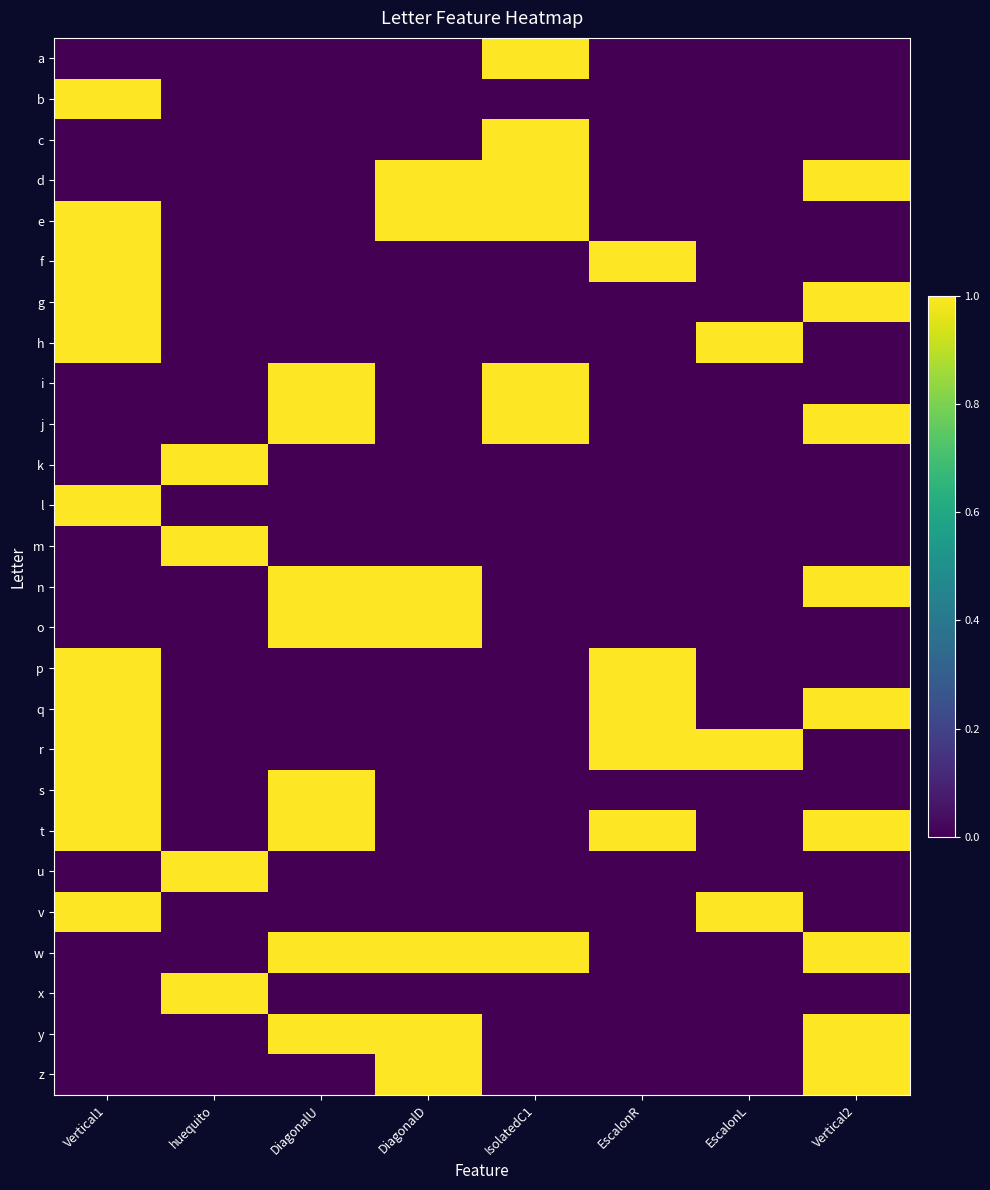

Reading left to right, transcribe all the data shown in this chart.

a: Vertical1=0	huequito=0	DiagonalU=0	DiagonalD=0	IsolatedC1=1	EscalonR=0	EscalonL=0	Vertical2=0
b: Vertical1=1	huequito=0	DiagonalU=0	DiagonalD=0	IsolatedC1=0	EscalonR=0	EscalonL=0	Vertical2=0
c: Vertical1=0	huequito=0	DiagonalU=0	DiagonalD=0	IsolatedC1=1	EscalonR=0	EscalonL=0	Vertical2=0
d: Vertical1=0	huequito=0	DiagonalU=0	DiagonalD=1	IsolatedC1=1	EscalonR=0	EscalonL=0	Vertical2=1
e: Vertical1=1	huequito=0	DiagonalU=0	DiagonalD=1	IsolatedC1=1	EscalonR=0	EscalonL=0	Vertical2=0
f: Vertical1=1	huequito=0	DiagonalU=0	DiagonalD=0	IsolatedC1=0	EscalonR=1	EscalonL=0	Vertical2=0
g: Vertical1=1	huequito=0	DiagonalU=0	DiagonalD=0	IsolatedC1=0	EscalonR=0	EscalonL=0	Vertical2=1
h: Vertical1=1	huequito=0	DiagonalU=0	DiagonalD=0	IsolatedC1=0	EscalonR=0	EscalonL=1	Vertical2=0
i: Vertical1=0	huequito=0	DiagonalU=1	DiagonalD=0	IsolatedC1=1	EscalonR=0	EscalonL=0	Vertical2=0
j: Vertical1=0	huequito=0	DiagonalU=1	DiagonalD=0	IsolatedC1=1	EscalonR=0	EscalonL=0	Vertical2=1
k: Vertical1=0	huequito=1	DiagonalU=0	DiagonalD=0	IsolatedC1=0	EscalonR=0	EscalonL=0	Vertical2=0
l: Vertical1=1	huequito=0	DiagonalU=0	DiagonalD=0	IsolatedC1=0	EscalonR=0	EscalonL=0	Vertical2=0
m: Vertical1=0	huequito=1	DiagonalU=0	DiagonalD=0	IsolatedC1=0	EscalonR=0	EscalonL=0	Vertical2=0
n: Vertical1=0	huequito=0	DiagonalU=1	DiagonalD=1	IsolatedC1=0	EscalonR=0	EscalonL=0	Vertical2=1
o: Vertical1=0	huequito=0	DiagonalU=1	DiagonalD=1	IsolatedC1=0	EscalonR=0	EscalonL=0	Vertical2=0
p: Vertical1=1	huequito=0	DiagonalU=0	DiagonalD=0	IsolatedC1=0	EscalonR=1	EscalonL=0	Vertical2=0
q: Vertical1=1	huequito=0	DiagonalU=0	DiagonalD=0	IsolatedC1=0	EscalonR=1	EscalonL=0	Vertical2=1
r: Vertical1=1	huequito=0	DiagonalU=0	DiagonalD=0	IsolatedC1=0	EscalonR=1	EscalonL=1	Vertical2=0
s: Vertical1=1	huequito=0	DiagonalU=1	DiagonalD=0	IsolatedC1=0	EscalonR=0	EscalonL=0	Vertical2=0
t: Vertical1=1	huequito=0	DiagonalU=1	DiagonalD=0	IsolatedC1=0	EscalonR=1	EscalonL=0	Vertical2=1
u: Vertical1=0	huequito=1	DiagonalU=0	DiagonalD=0	IsolatedC1=0	EscalonR=0	EscalonL=0	Vertical2=0
v: Vertical1=1	huequito=0	DiagonalU=0	DiagonalD=0	IsolatedC1=0	EscalonR=0	EscalonL=1	Vertical2=0
w: Vertical1=0	huequito=0	DiagonalU=1	DiagonalD=1	IsolatedC1=1	EscalonR=0	EscalonL=0	Vertical2=1
x: Vertical1=0	huequito=1	DiagonalU=0	DiagonalD=0	IsolatedC1=0	EscalonR=0	EscalonL=0	Vertical2=0
y: Vertical1=0	huequito=0	DiagonalU=1	DiagonalD=1	IsolatedC1=0	EscalonR=0	EscalonL=0	Vertical2=1
z: Vertical1=0	huequito=0	DiagonalU=0	DiagonalD=1	IsolatedC1=0	EscalonR=0	EscalonL=0	Vertical2=1